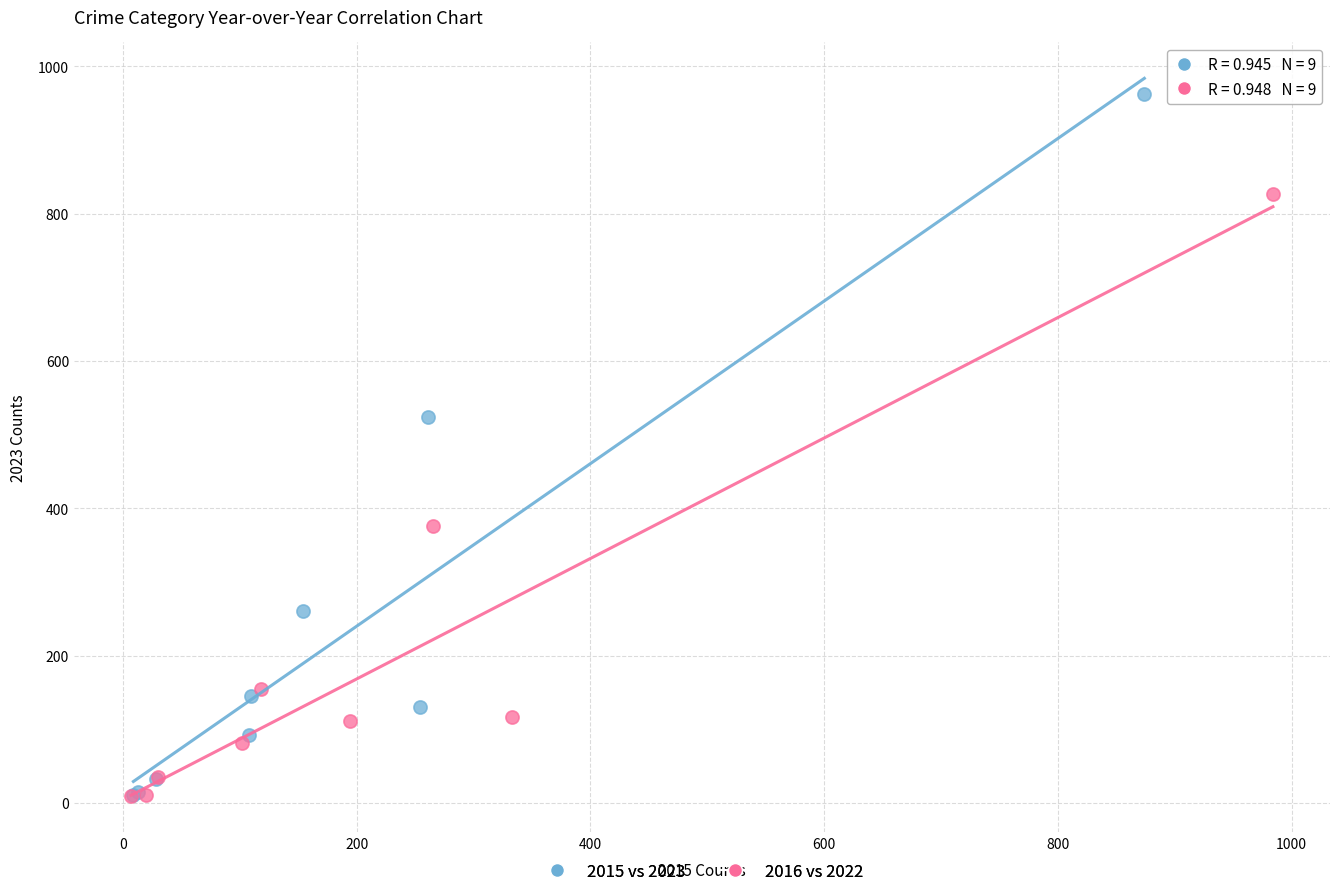

Which series reaches the maximum Y coordinate?

2015 vs 2023